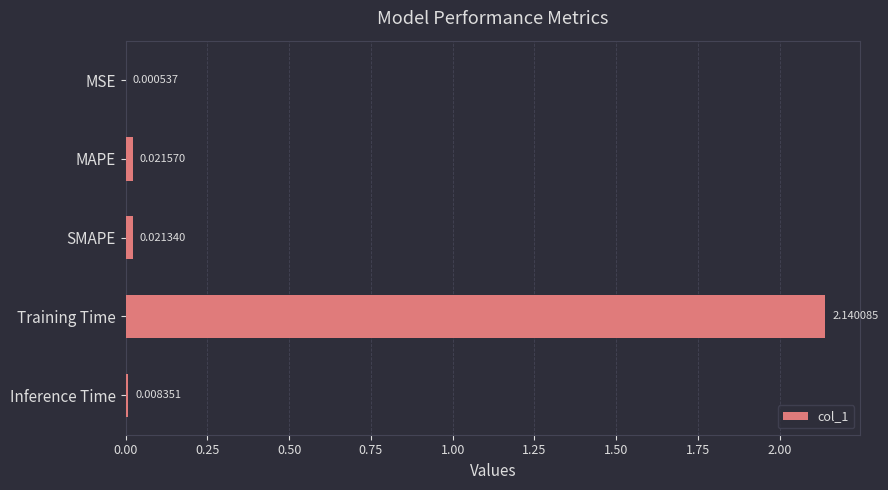

What is the sum of all values?

2.2